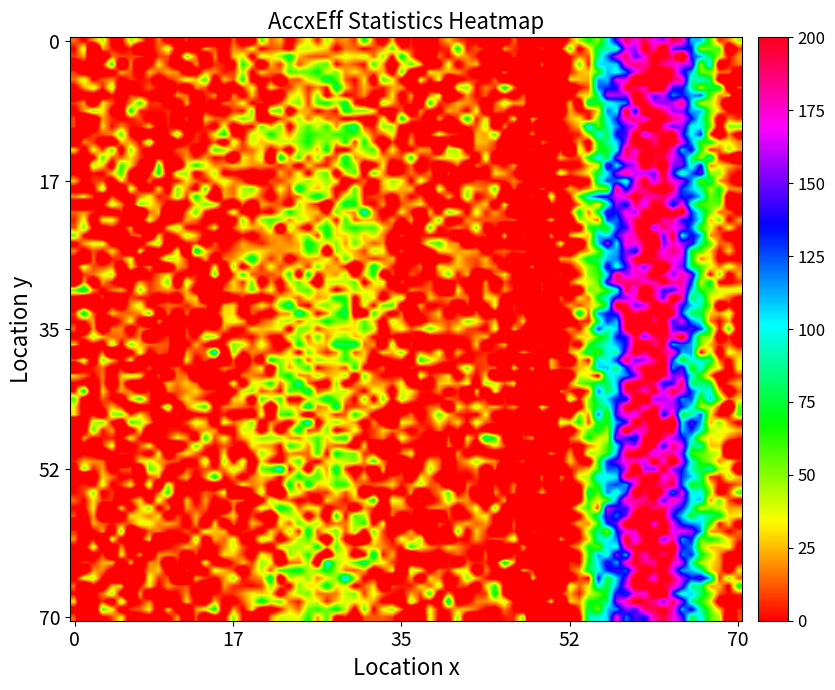

Count the number of data series in this chart.

5